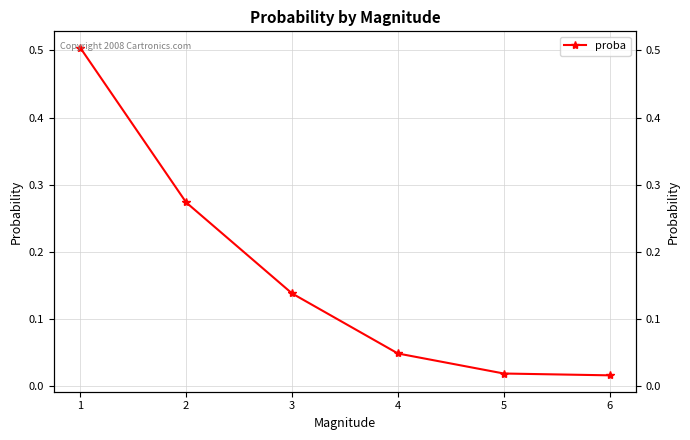

True or false: the data shows 0.7 at 1.

False